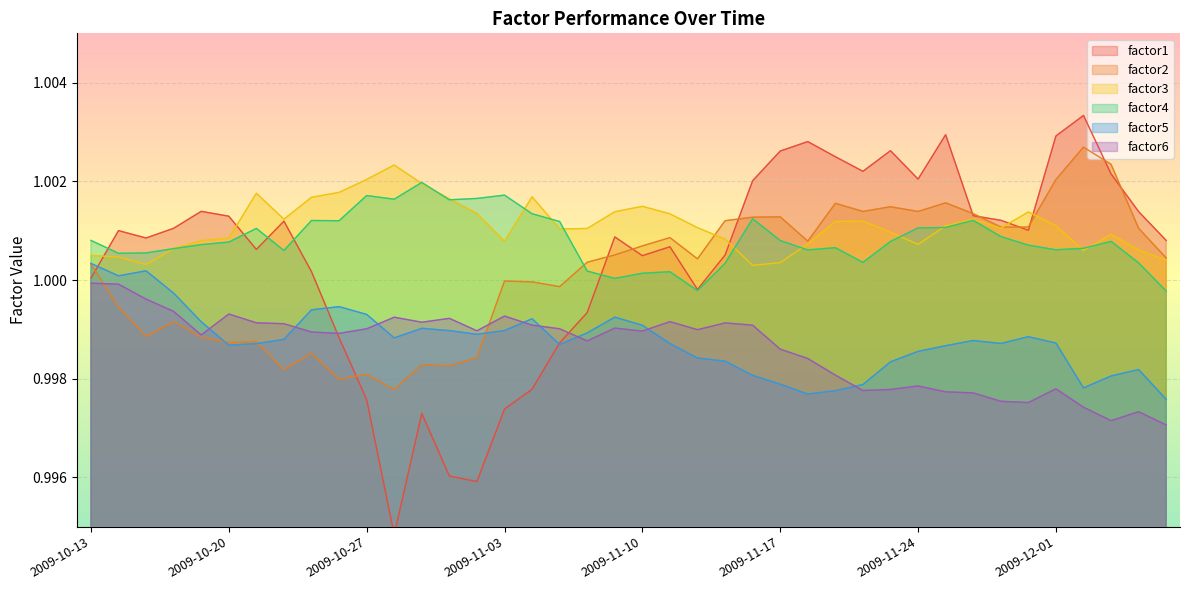

What is the value of the factor1 point at the 27th from the left?

1.0